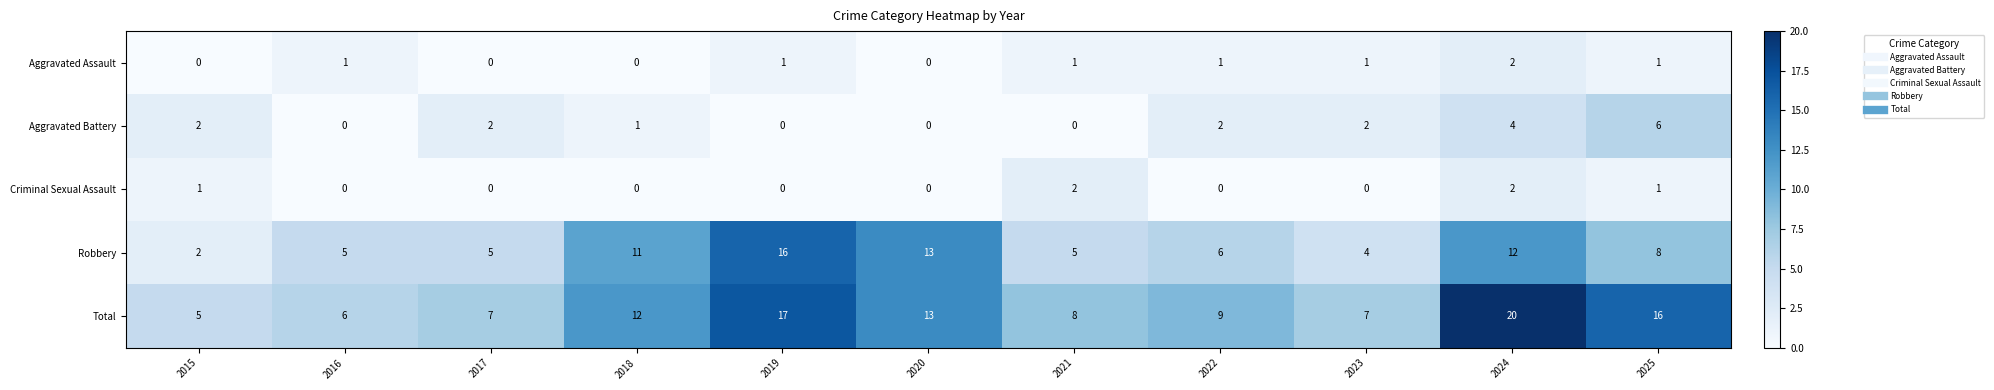

Rank the series at 2023 from lowest to highest value.

Criminal Sexual Assault, Aggravated Assault, Aggravated Battery, Robbery, Total